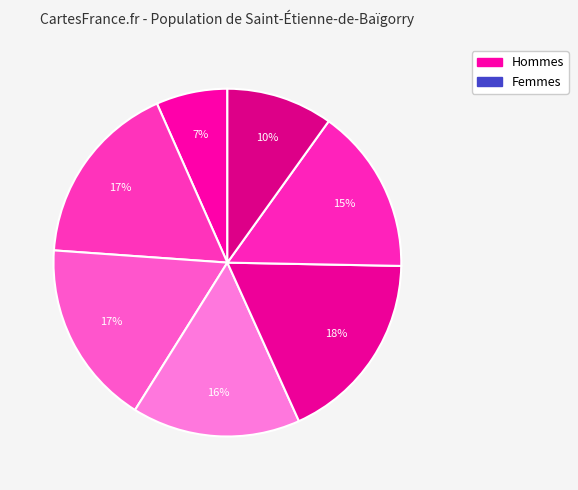

How many slices are in this pie chart?

7